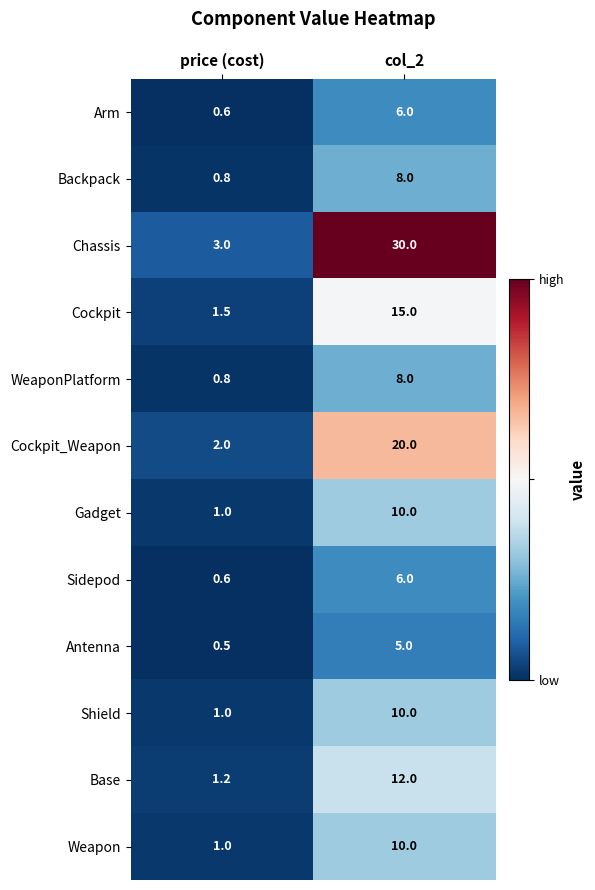

What is the average value of the Gadget series?

5.5